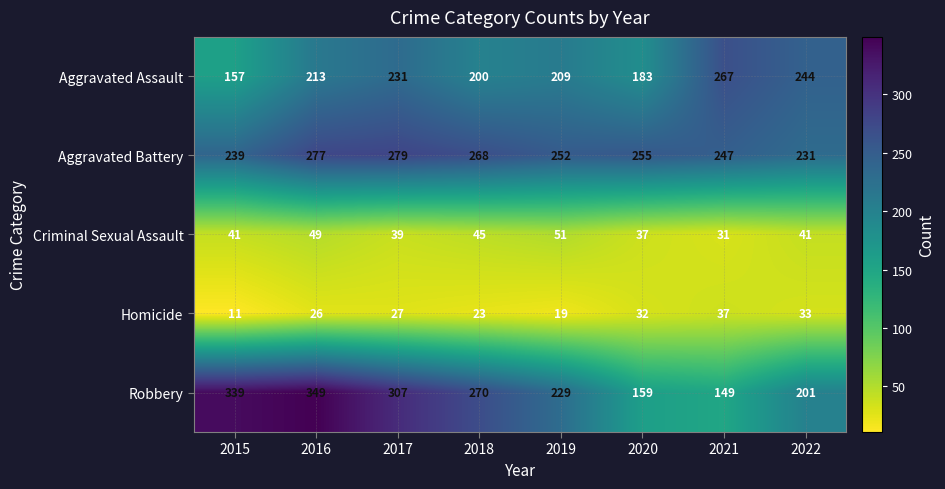

True or false: Homicide has a value of 23 at 2018.

True